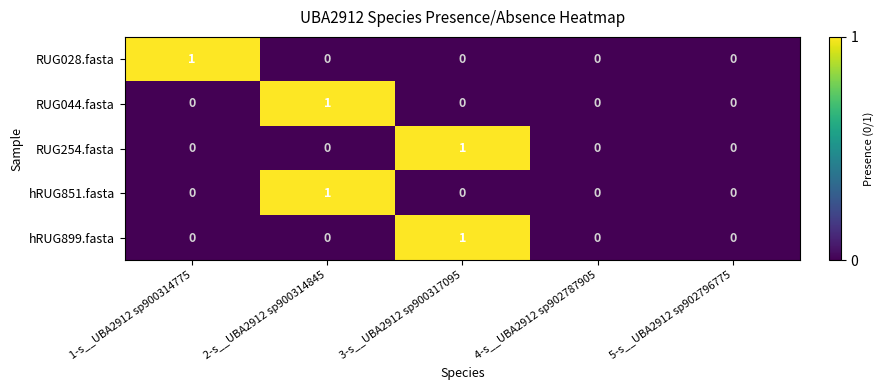

The value of hRUG851.fasta at 3-s__UBA2912 sp900317095 is 0. True or false?

True